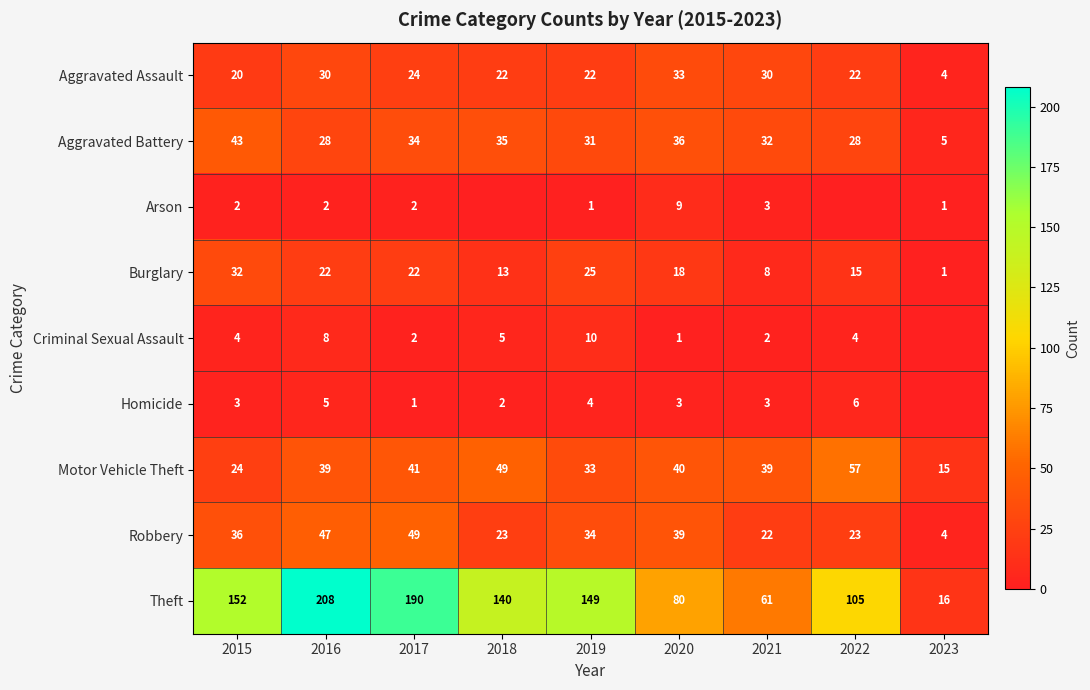

What is the difference between the maximum and minimum values in the Theft series?

192